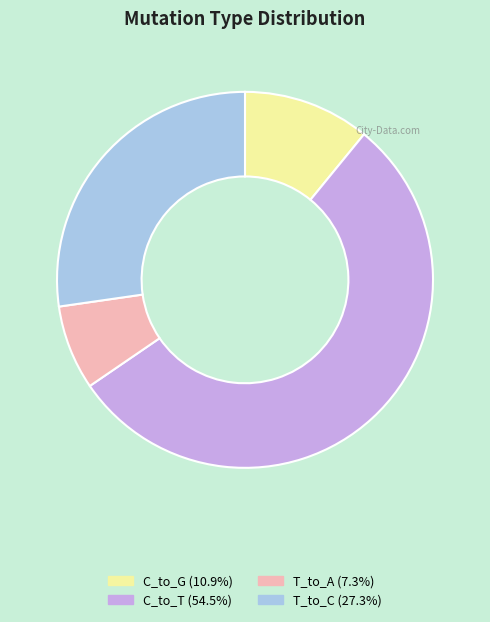

Does any single category account for the majority?

Yes